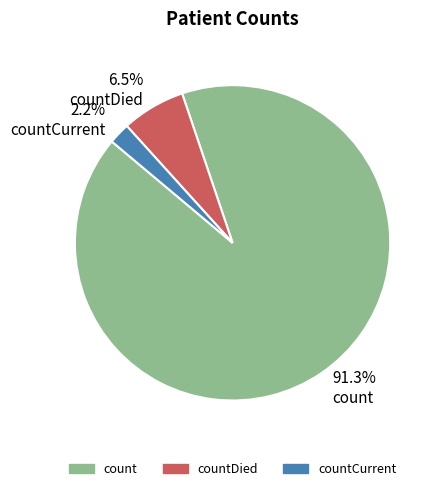

Is there a majority slice in this chart?

Yes